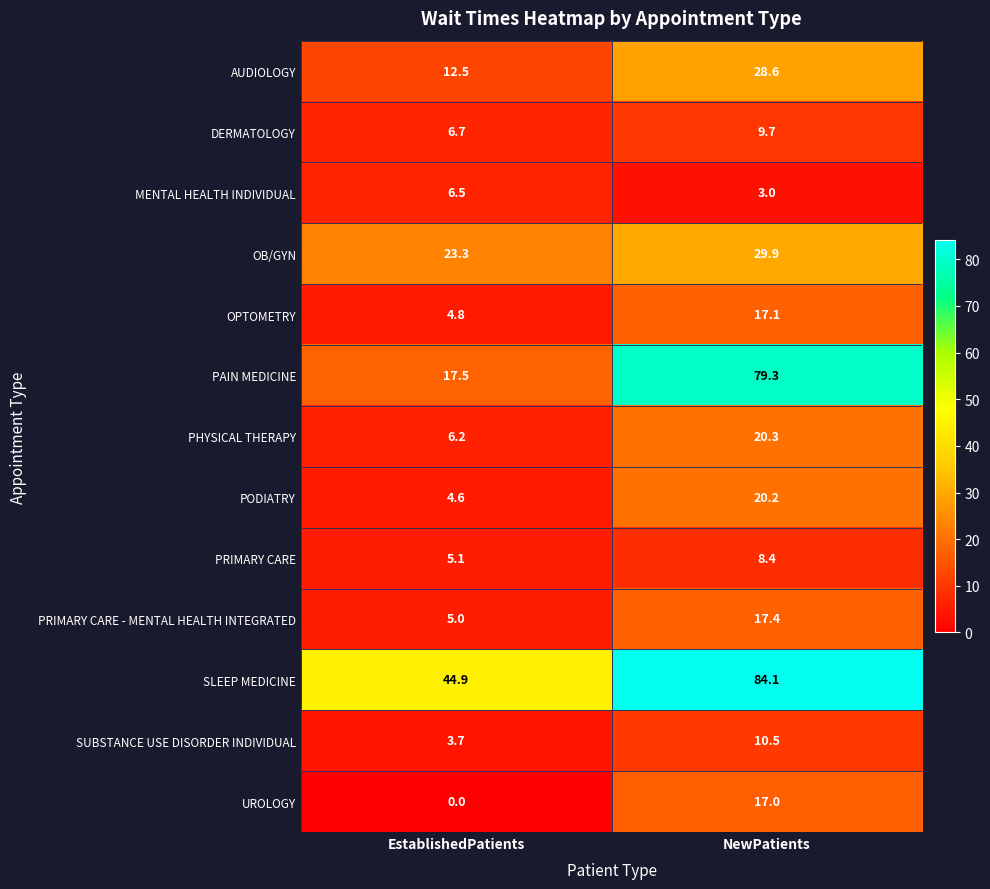

How many values in the OPTOMETRY series exceed 17?

1